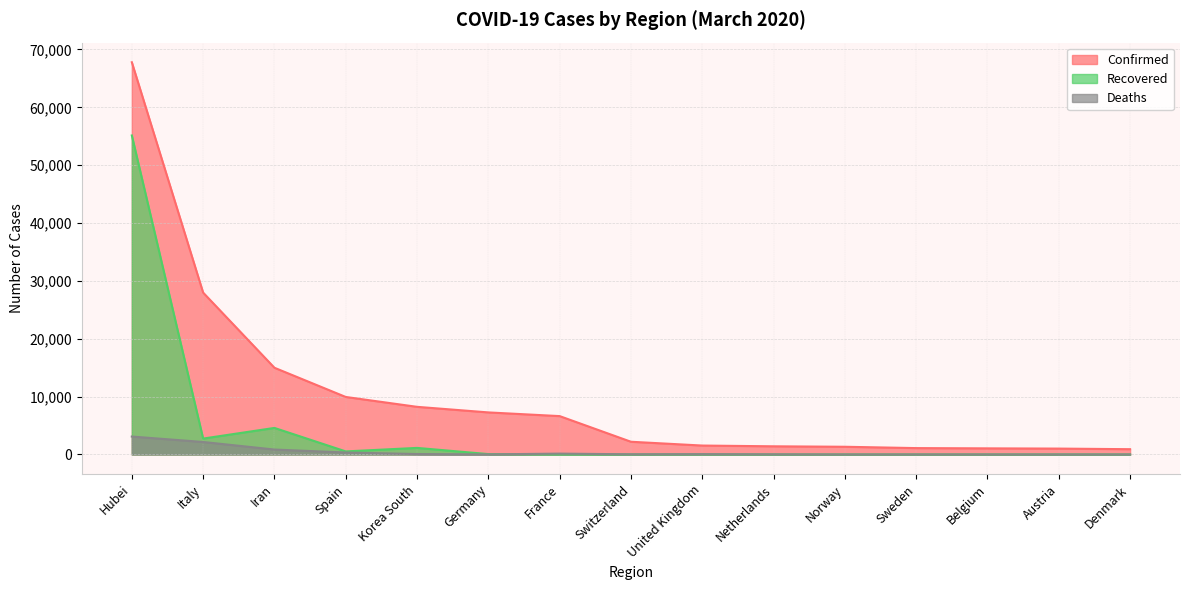

Does the chart have visible grid lines?

Yes